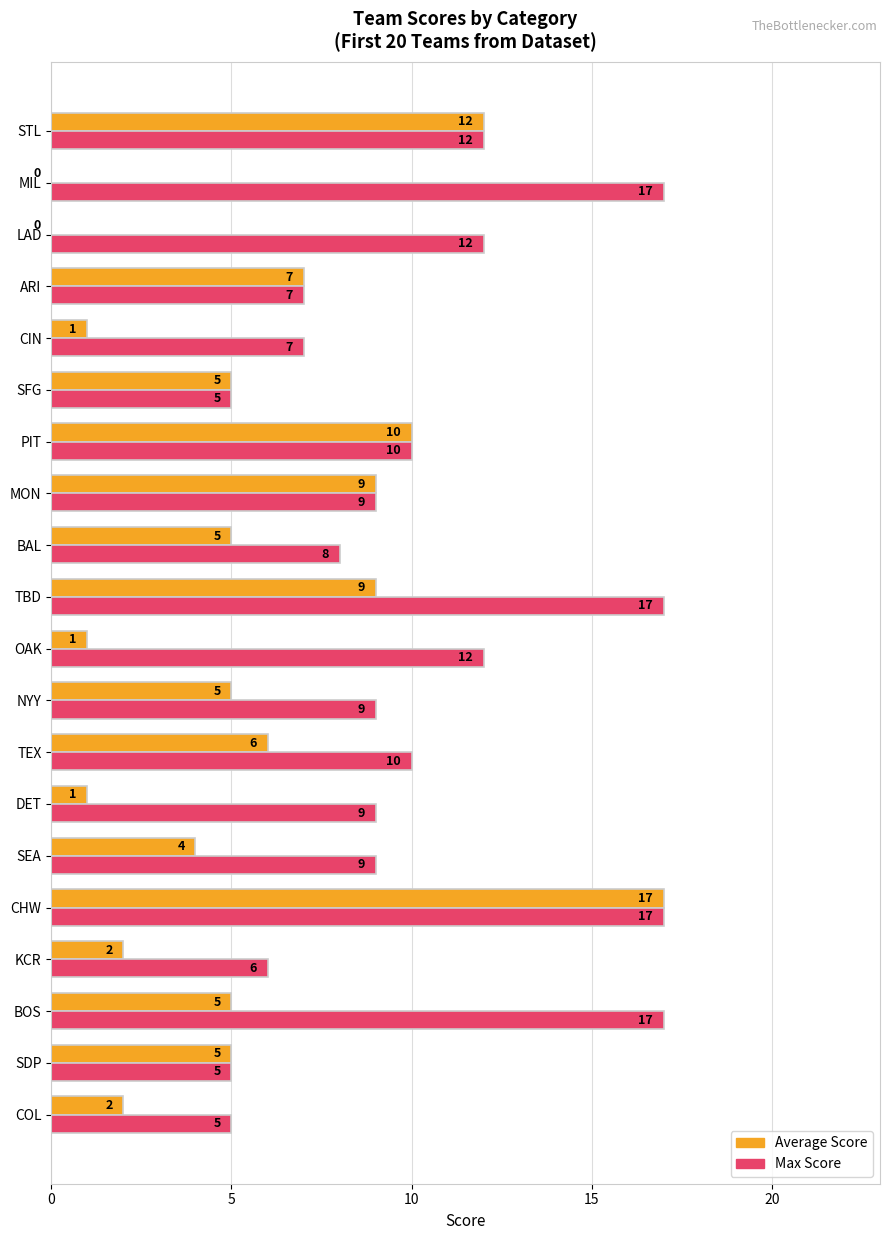

Which series changed the most between NYY and SFG?

Max Score